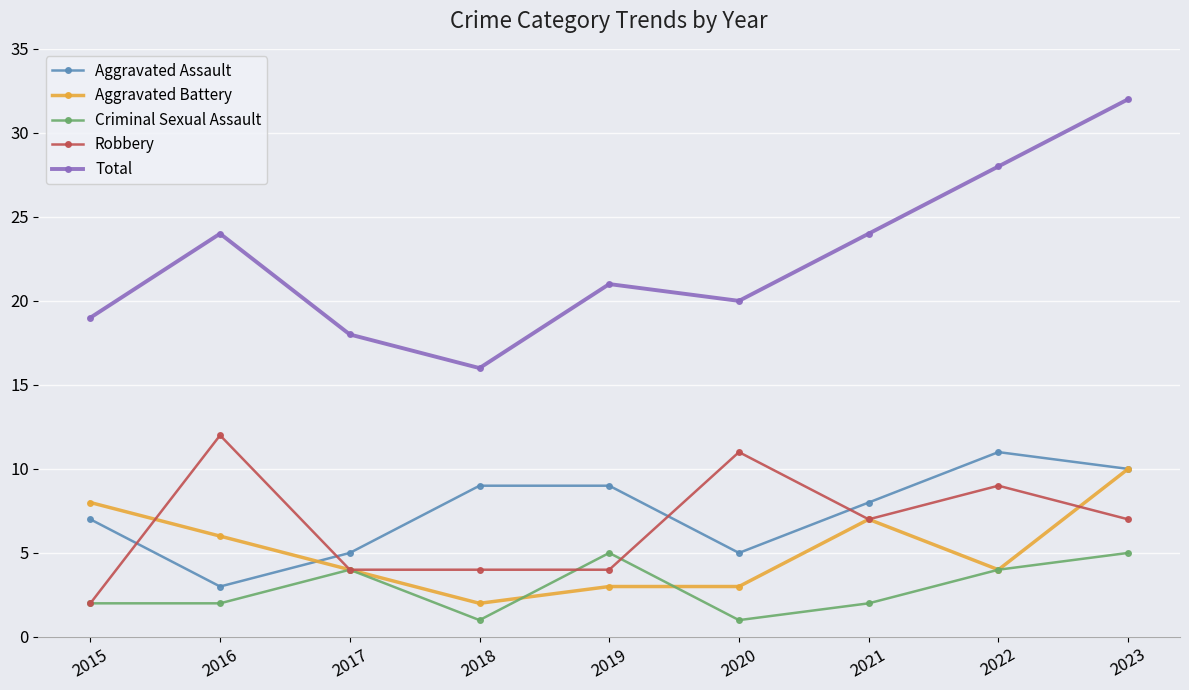

True or false: Total has more than 0 points higher than both neighbors.

True